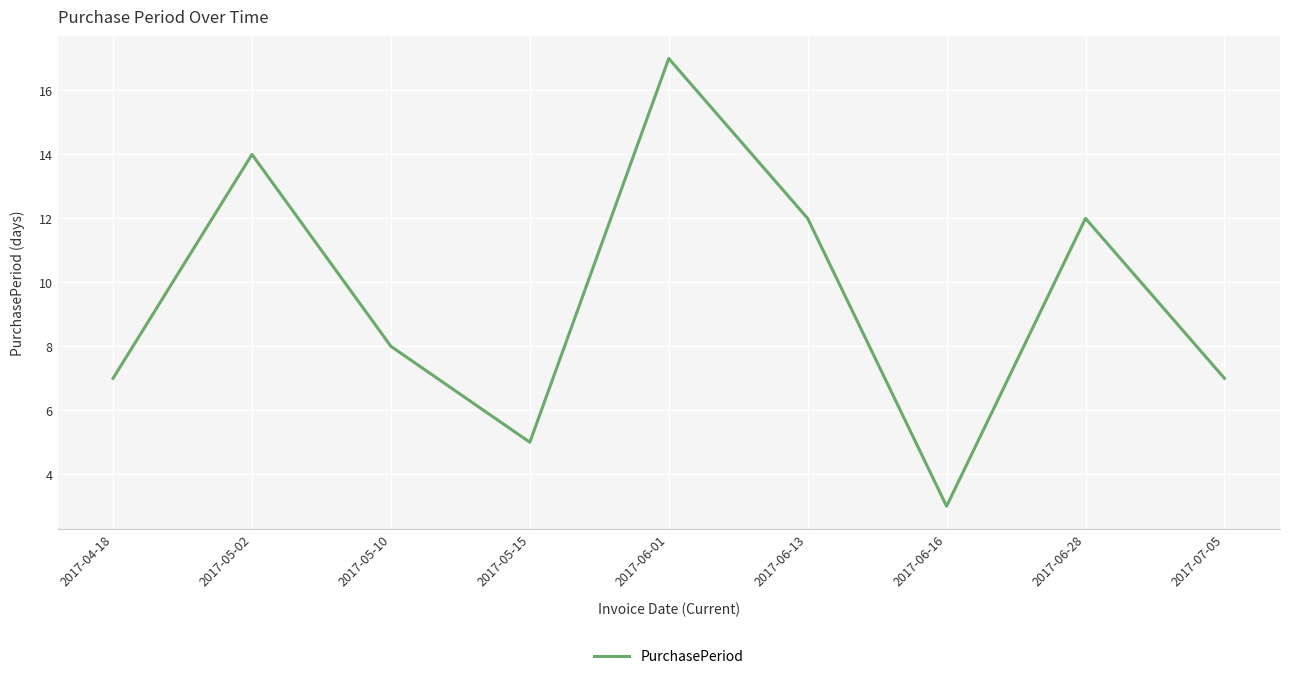

What is the change in value from 2017-05-15 to 2017-06-01?

+12